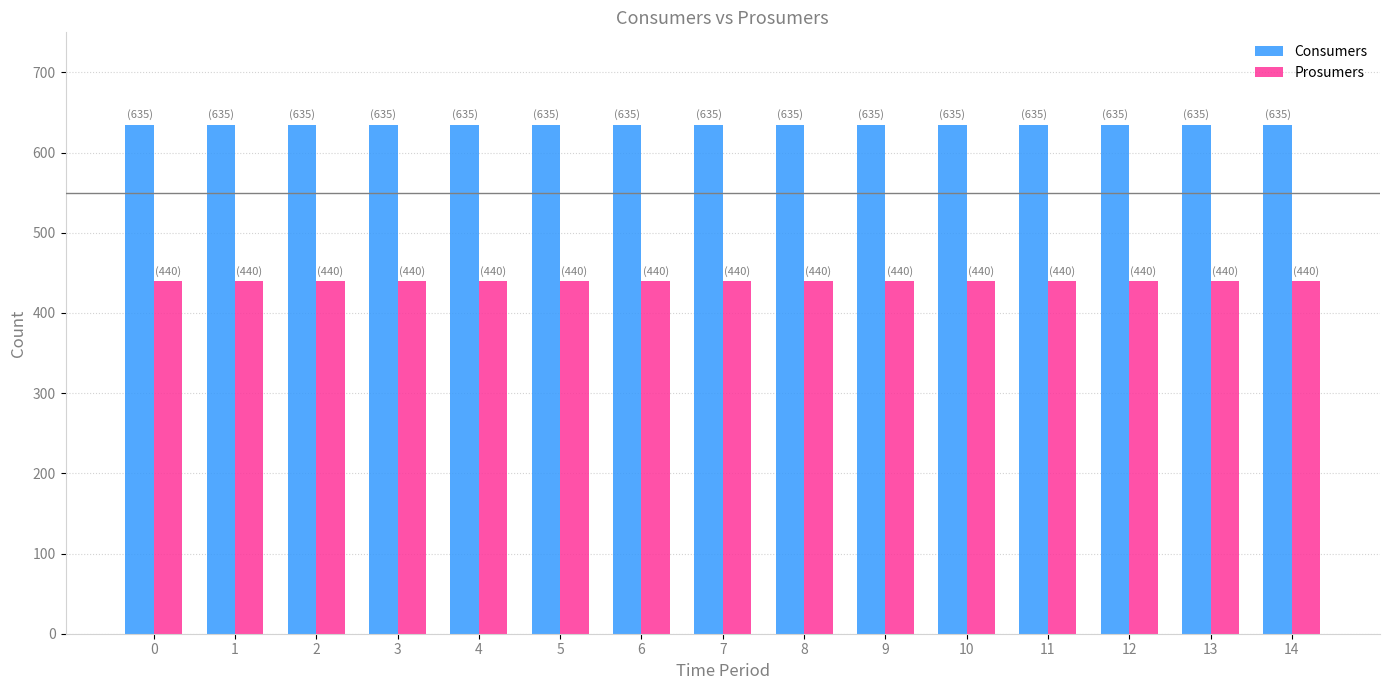

What is the spread (max minus min) of values at 12?

195